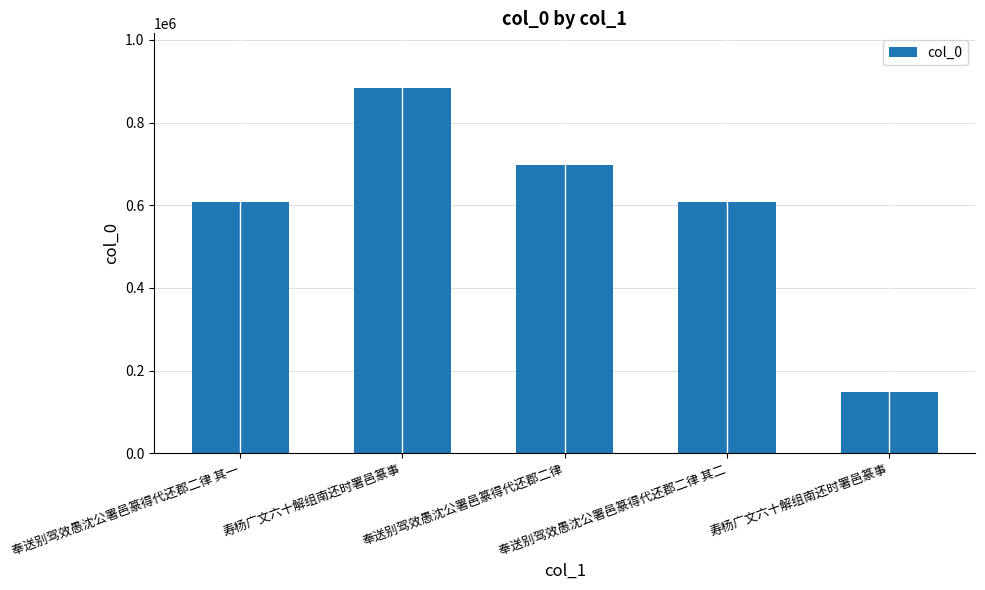

Rank the categories by value from highest to lowest.

寿杨广文六十解组南还时署邑篆事, 奉送别驾效愚沈公署邑篆得代还郡二律, 奉送别驾效愚沈公署邑篆得代还郡二律 其二, 奉送别驾效愚沈公署邑篆得代还郡二律 其一, 寿杨广文六十解组南还时署邑篆事